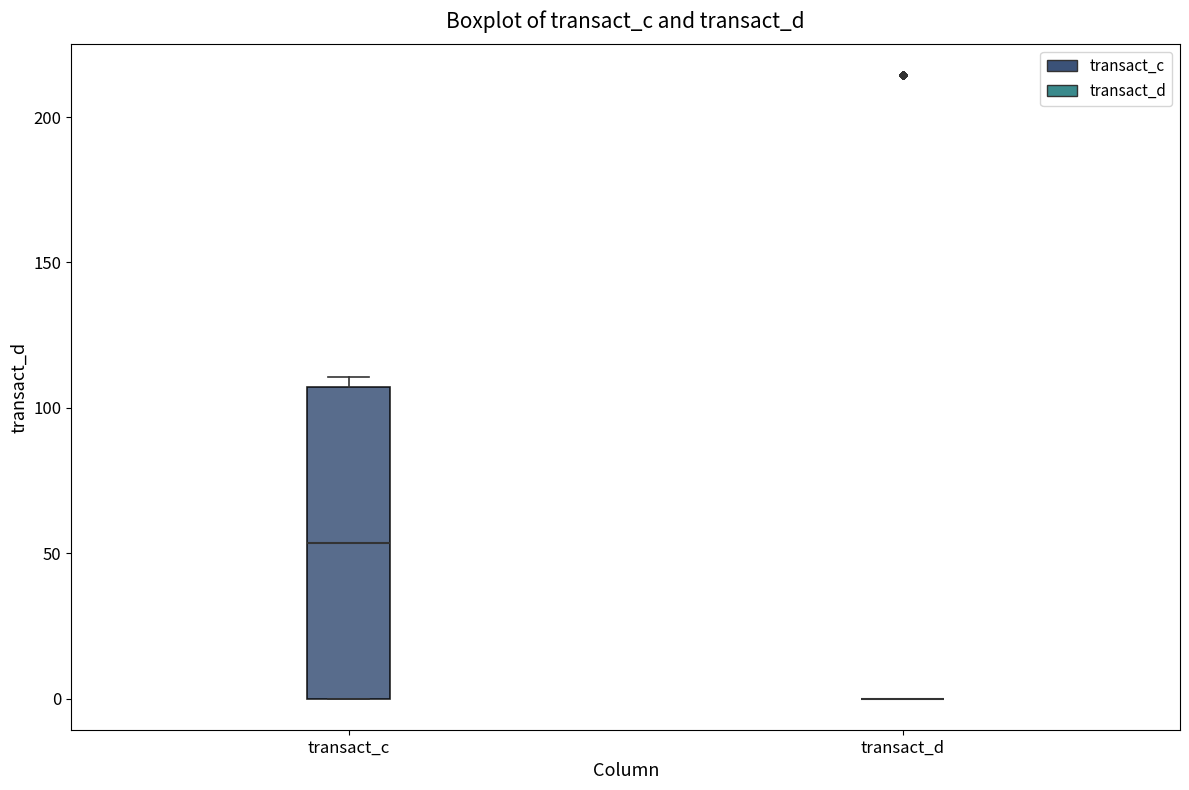

Reading left to right, transcribe this box plot: for each box, give where its median line is, the range the box spans, and where its two whiskers end, as read against the y-axis. The values are not printed on the chart, so give them approximately, as read against the axis.

transact_c: median 55, box 0 to 105, whiskers 0 to 110
transact_d: box collapsed to a line at 0, whiskers 0 to 0